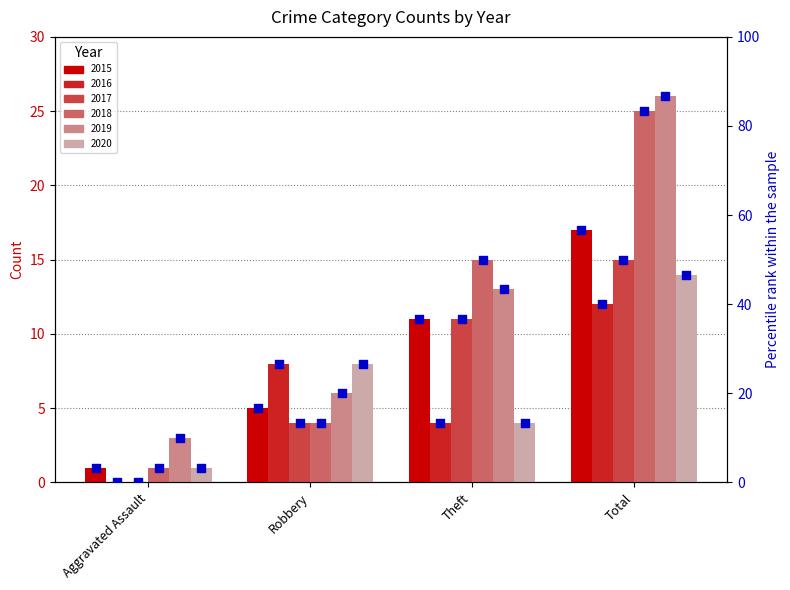

At which category is the sum across all series the highest?

Total